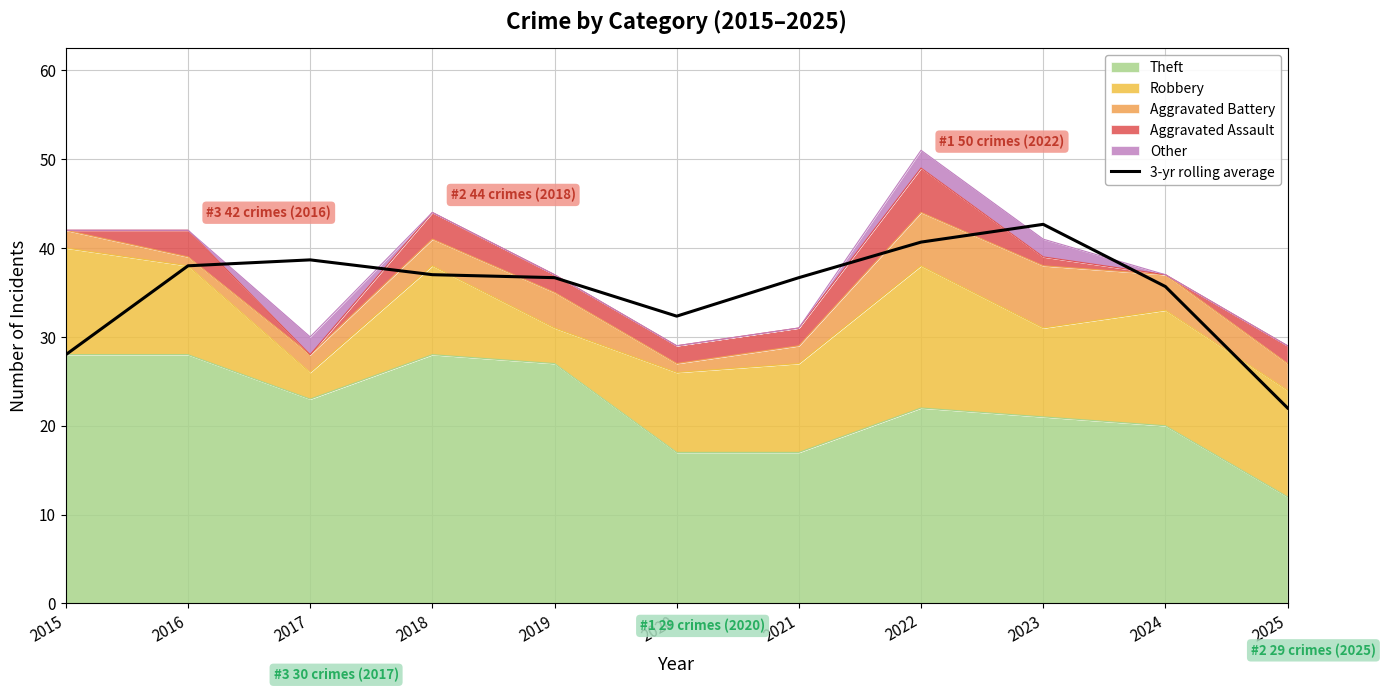

Reading left to right, transcribe all the data shown in this chart.

28.0	38.0	38.7	37.0	36.7	32.3	36.7	40.7	42.7	35.7	22.0